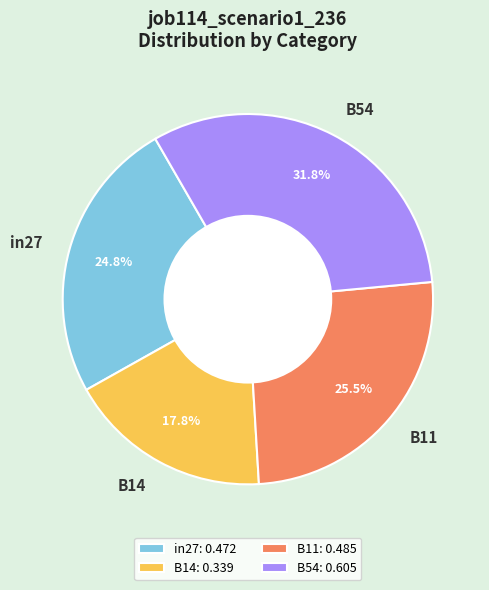

Which has a higher value, B54 or in27?

B54